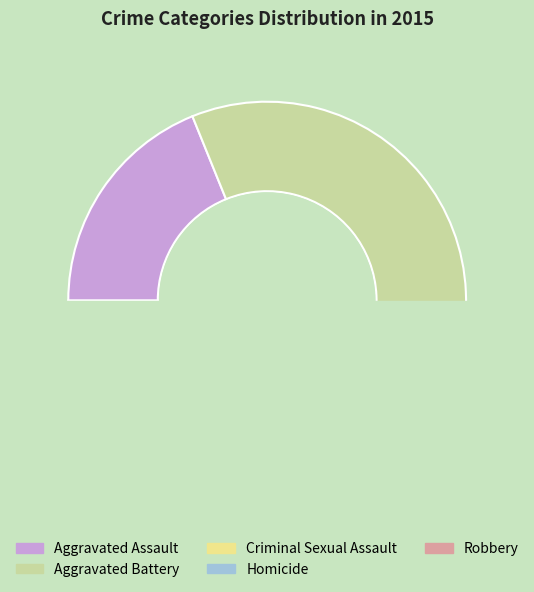

Which slice is the largest?

Aggravated Battery